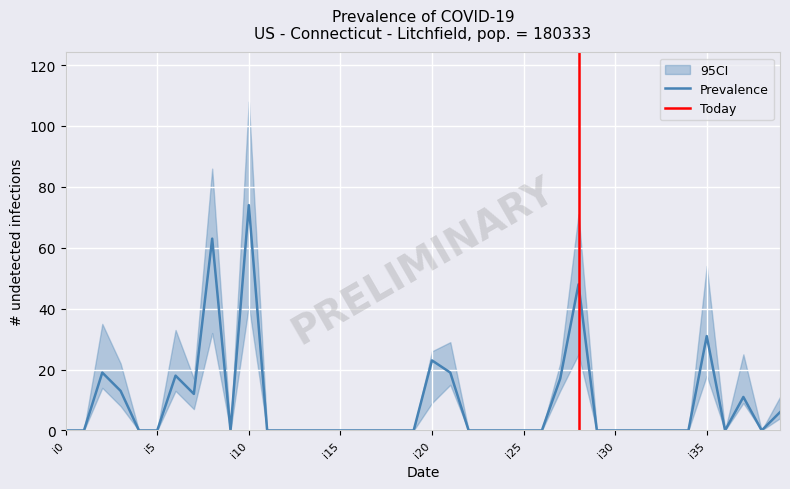

True or false: Prevalence has a value of 0 at i0.

True